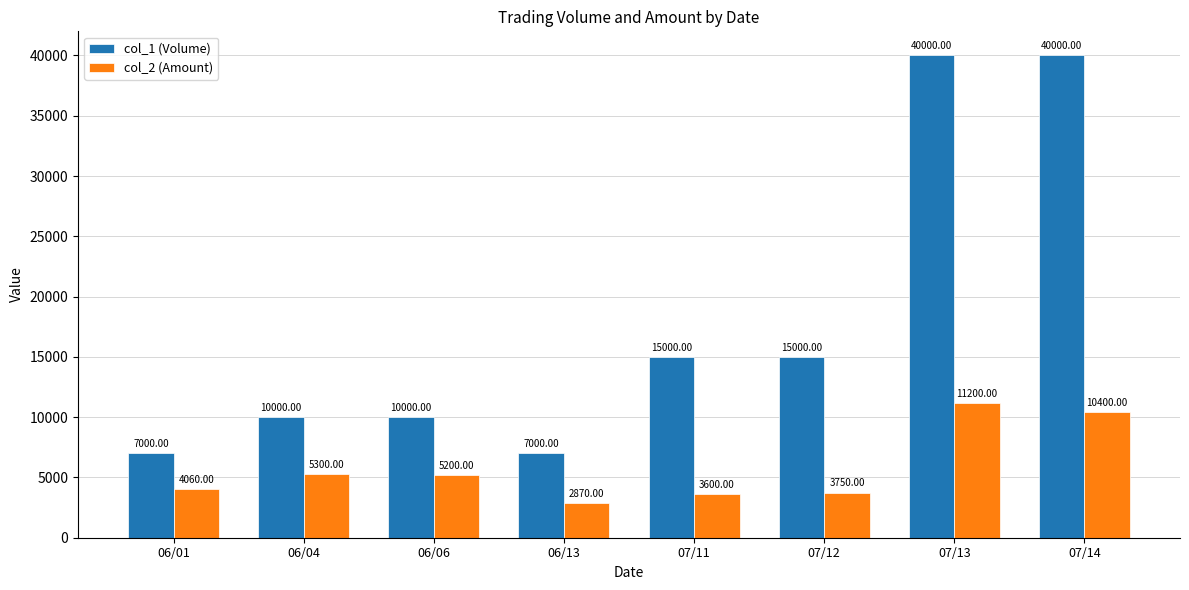

Reading left to right, list all the values displayed in this chart.

col_1 (Volume): 06/01=7000	06/04=10000	06/06=10000	06/13=7000	07/11=15000	07/12=15000	07/13=40000	07/14=40000
col_2 (Amount): 06/01=4060	06/04=5300	06/06=5200	06/13=2870	07/11=3600	07/12=3750	07/13=11200	07/14=10400